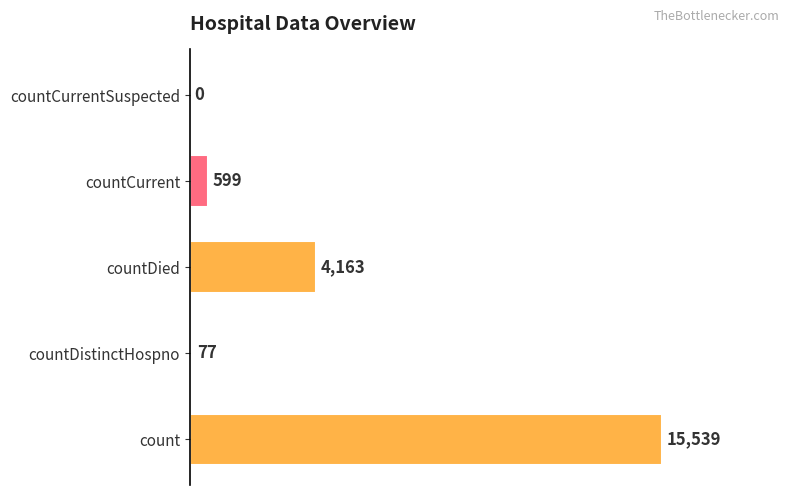

Which category has the highest value across all series?

count